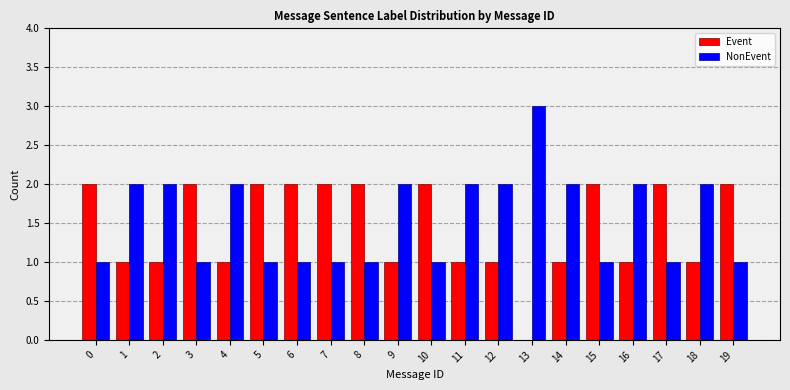

What is the total value across all series at 4?

3